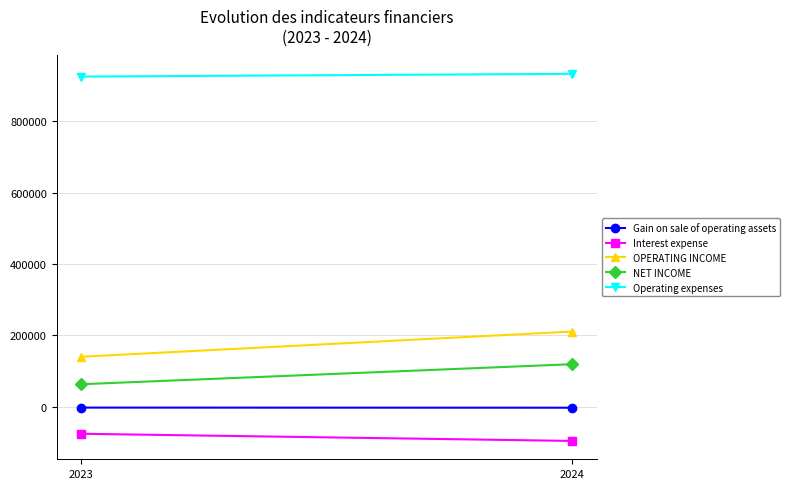

Reading right to left, list all the values displayed in this chart.

Gain on sale of operating assets: -2965	-2658
Interest expense: -96104	-76054
OPERATING INCOME: 210592	139921
NET INCOME: 119074	62866
Operating expenses: 933317	925619